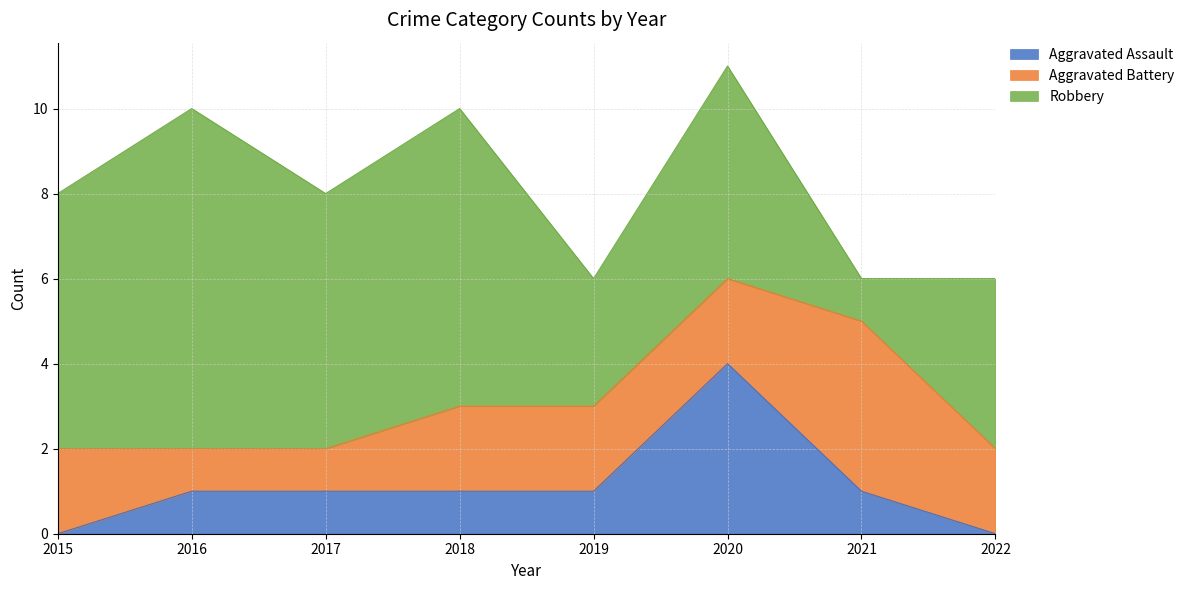

Reading left to right, what are all the values shown in this chart?

Aggravated Assault: 2015=0	2016=1	2017=1	2018=1	2019=1	2020=4	2021=1	2022=0
Aggravated Battery: 2015=2	2016=1	2017=1	2018=2	2019=2	2020=2	2021=4	2022=2
Robbery: 2015=6	2016=8	2017=6	2018=7	2019=3	2020=5	2021=1	2022=4